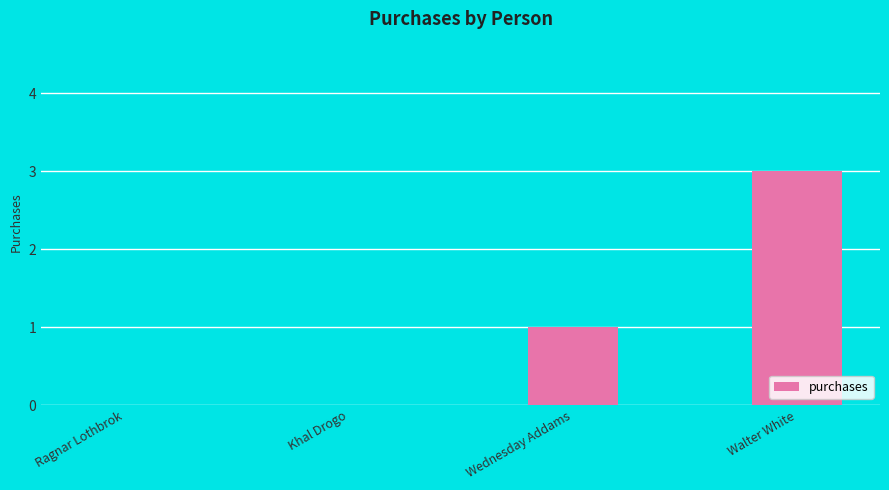

What is the difference between the values at Wednesday Addams and Ragnar Lothbrok?

1